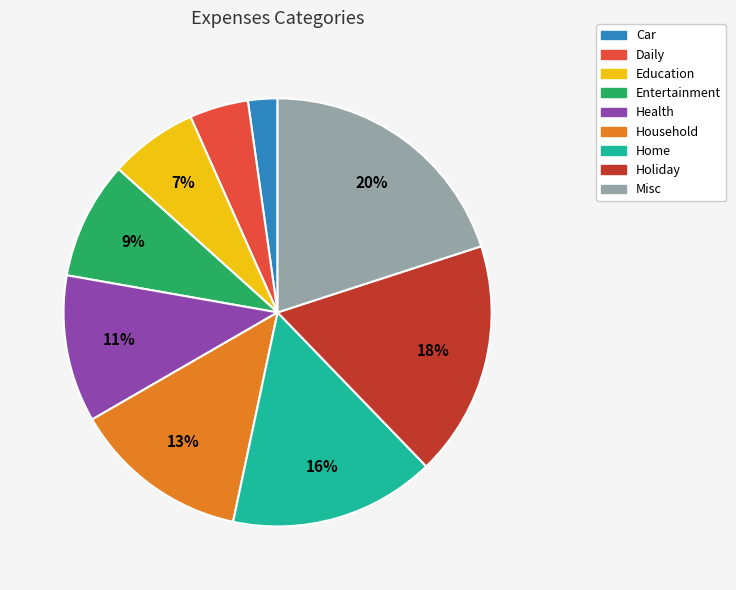

Do Misc and Entertainment together represent more than half of the pie?

No